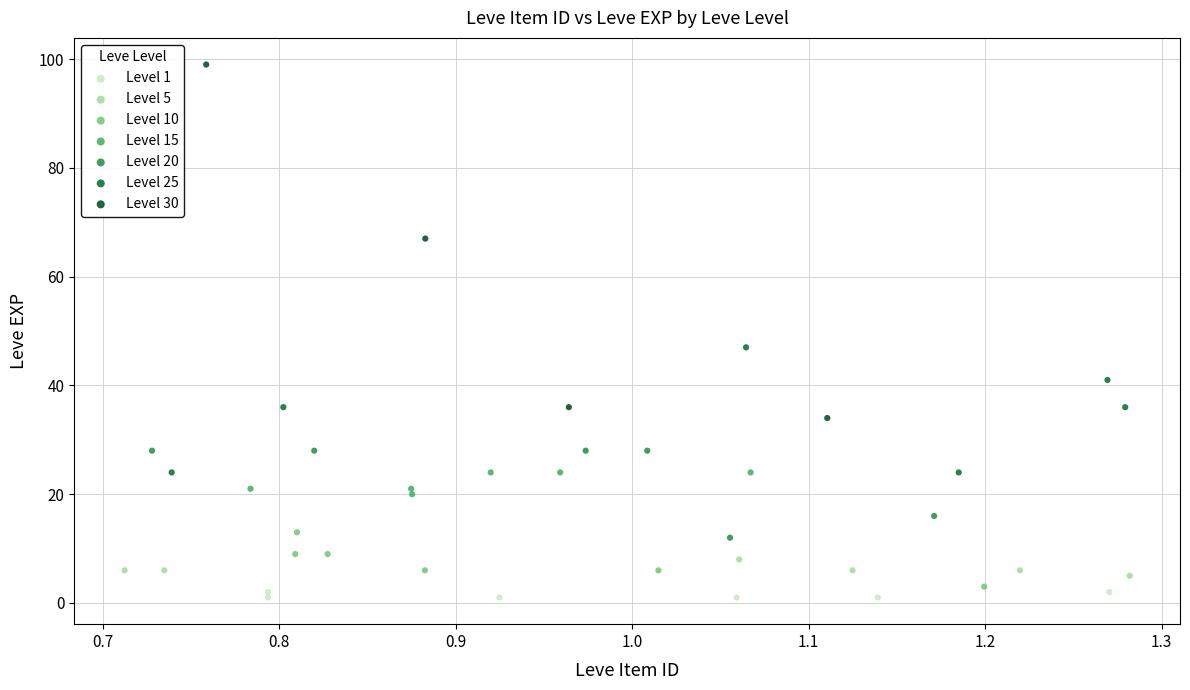

Which series has the largest Y range (max minus min)?

Level 30